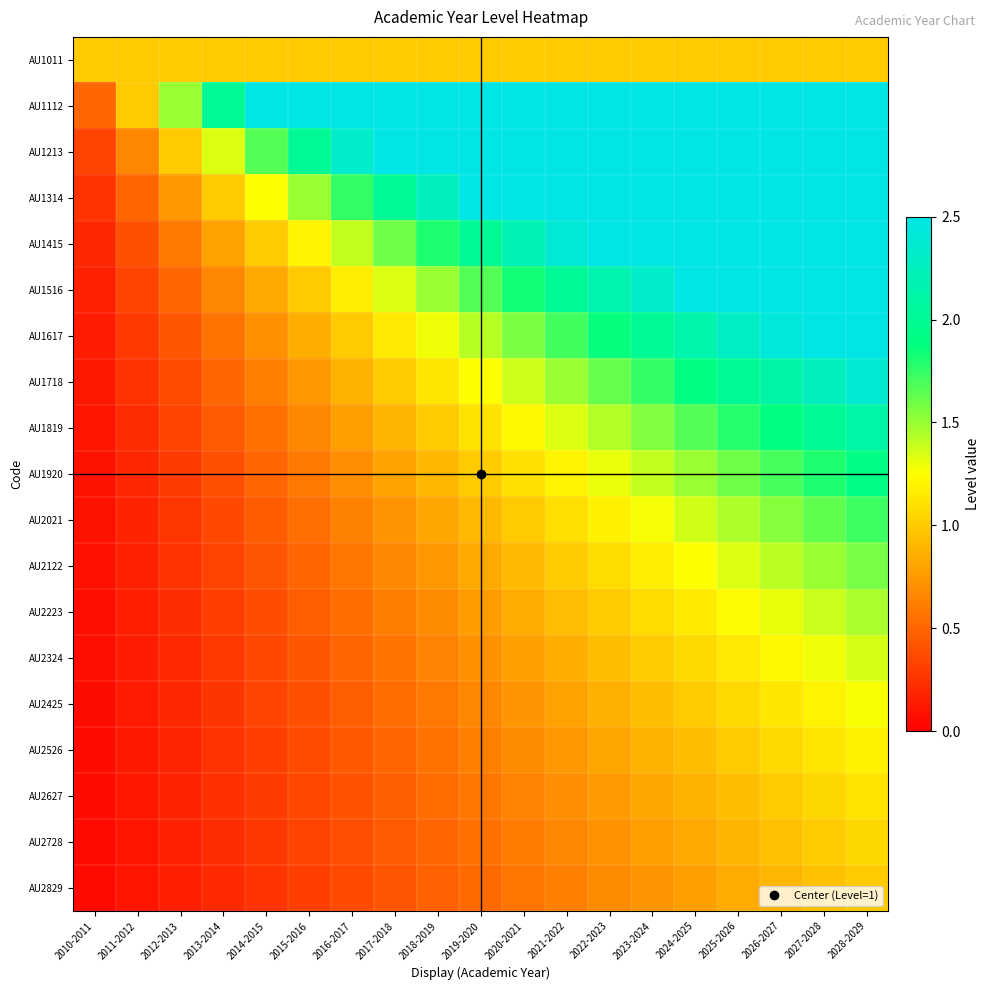

How many series are shown in this chart?

19